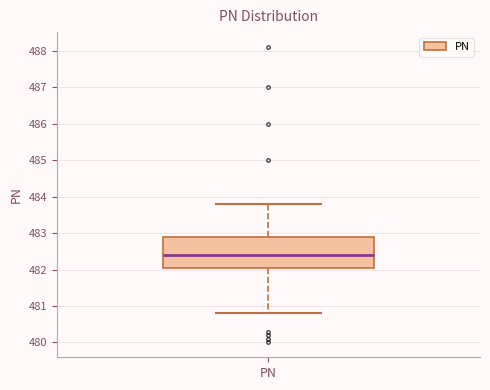

Transcribe this box plot: give where the median line is, the range the box spans, and where the two whiskers end, as read against the y-axis. The values are not printed on the chart, so give them approximately, as read against the axis.

median 482.4, box 482.1 to 482.9, whiskers 480.8 to 483.8